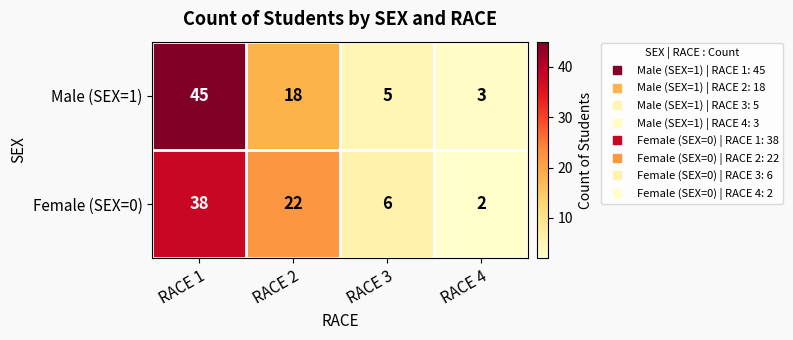

What is the highest value of the Male (SEX=1) series?

45